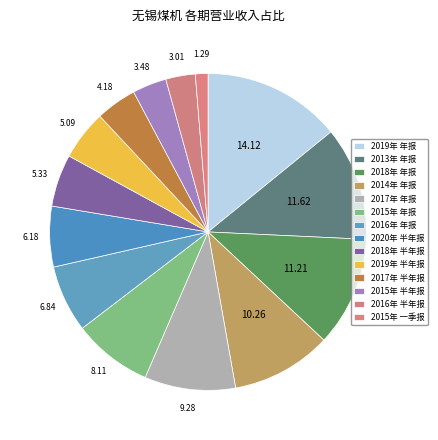

Is there a majority slice in this chart?

No